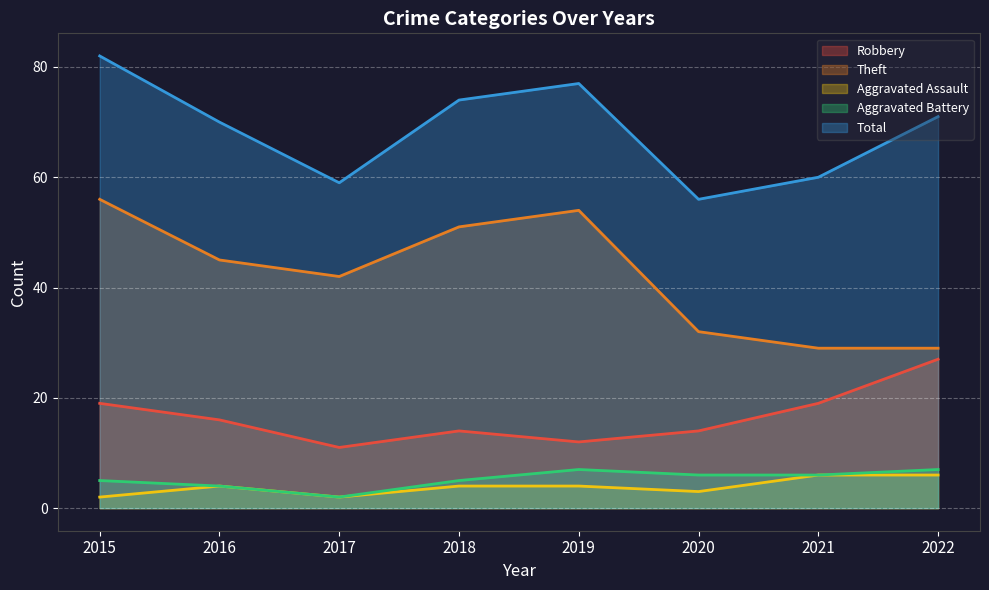

Which series has the widest spread of values?

Theft